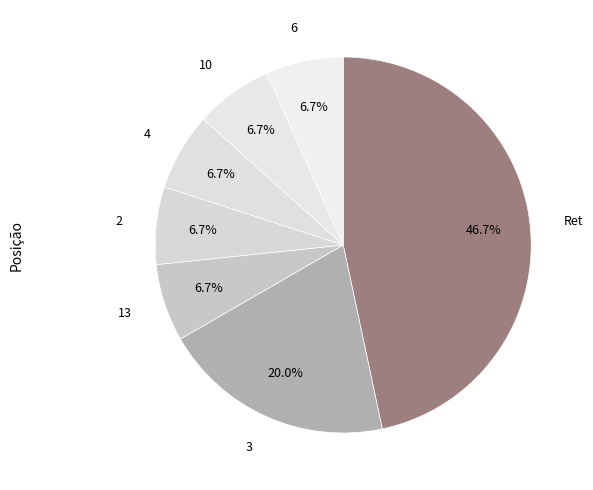

How many slices are in this pie chart?

7